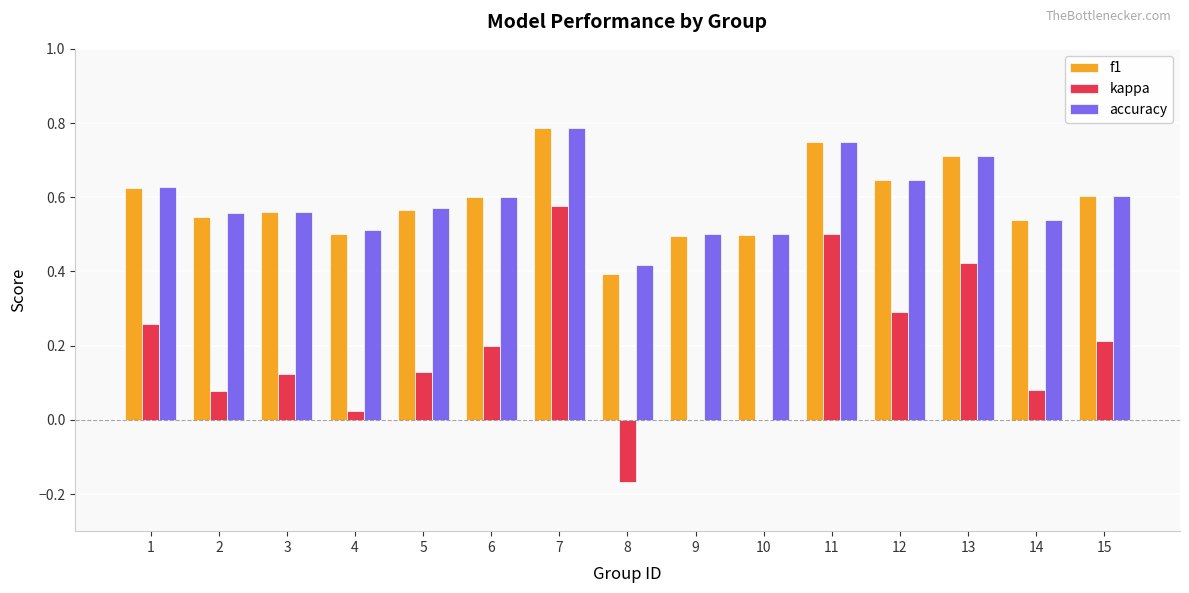

Between 4 and 10, which series saw the biggest shift?

kappa